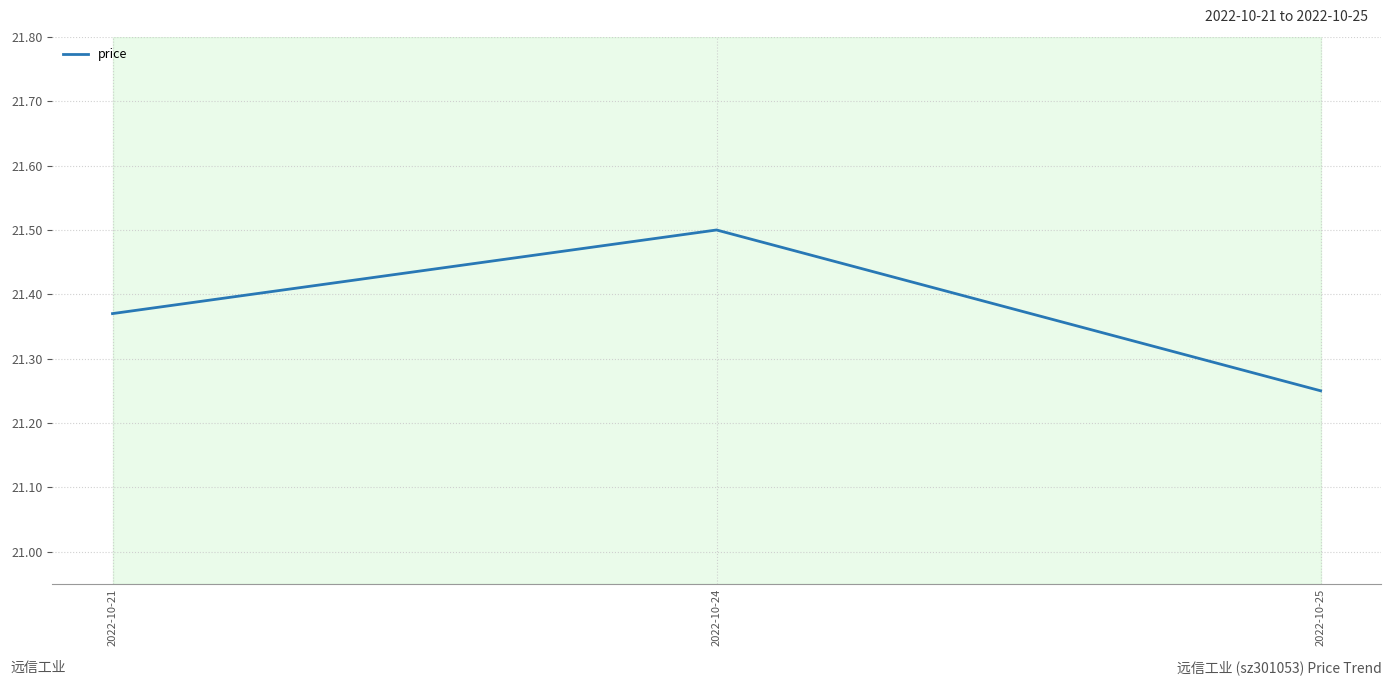

How many values are between 21 and 22?

3